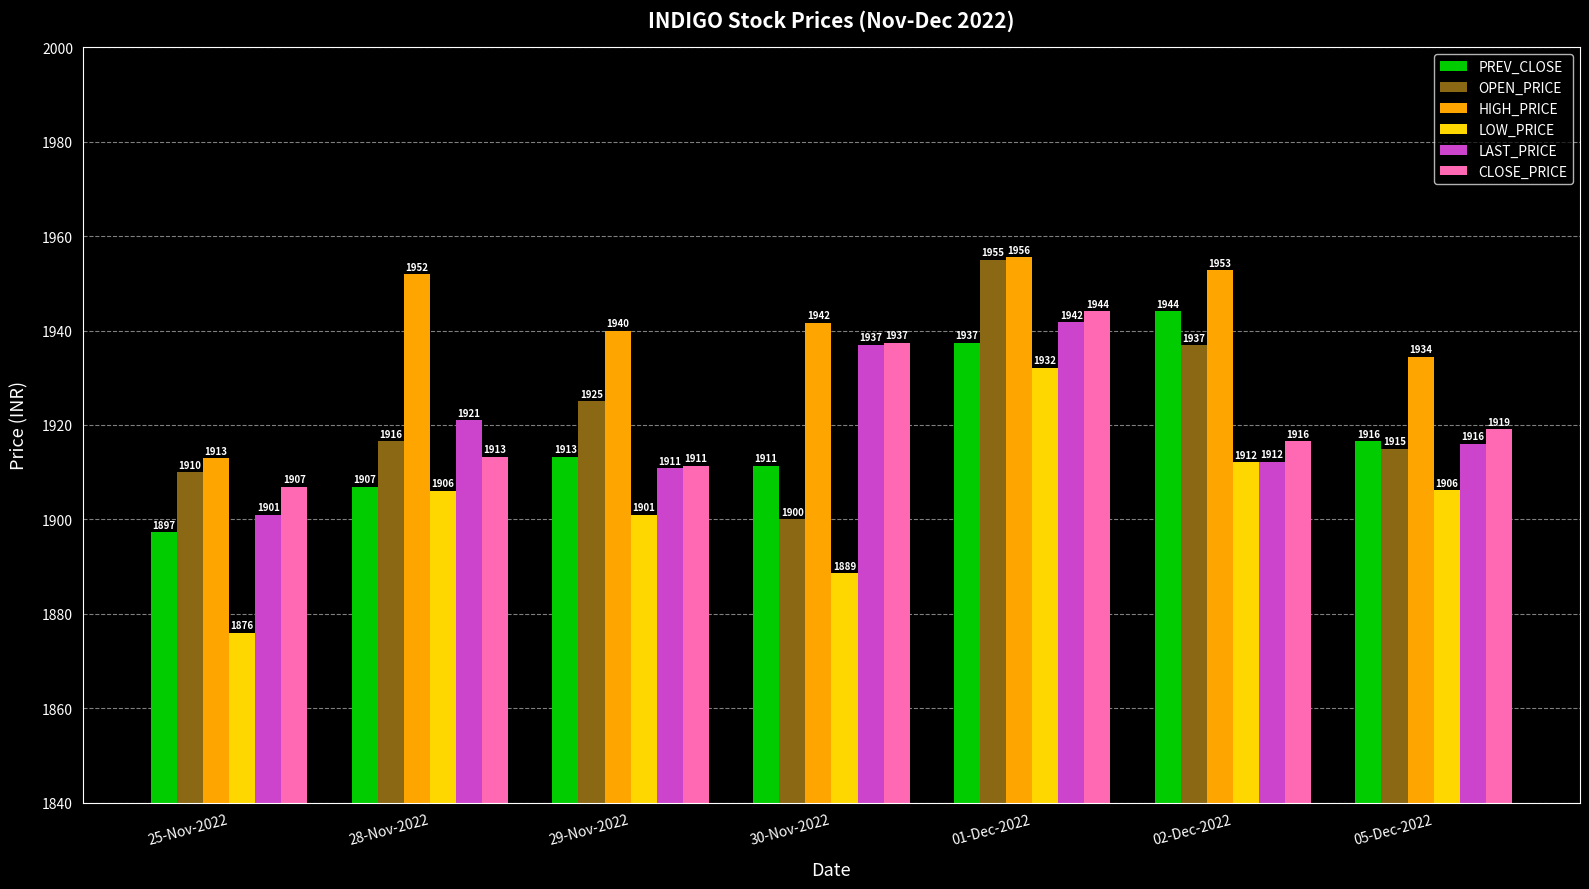

What is the value of the LOW_PRICE bar at the 1st from the left?

1876.0